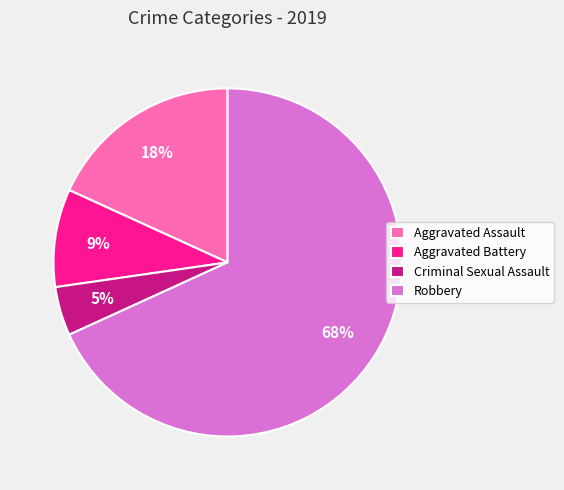

To the nearest percent, what is the difference between the Aggravated Battery and Aggravated Assault slice percentages?

9%